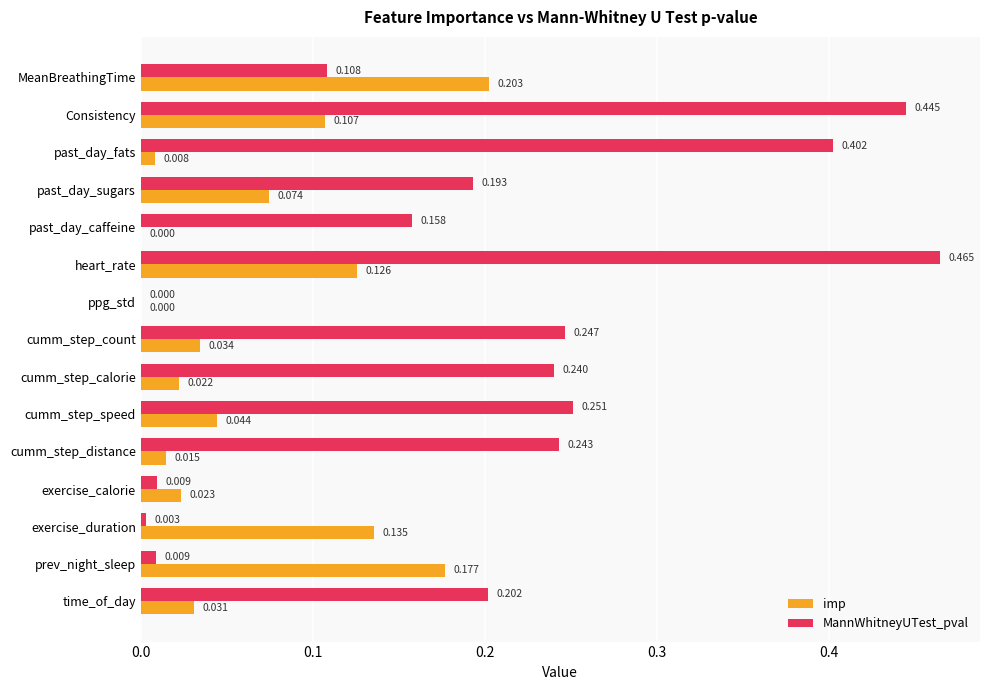

At which category is the sum across all series the highest?

heart_rate